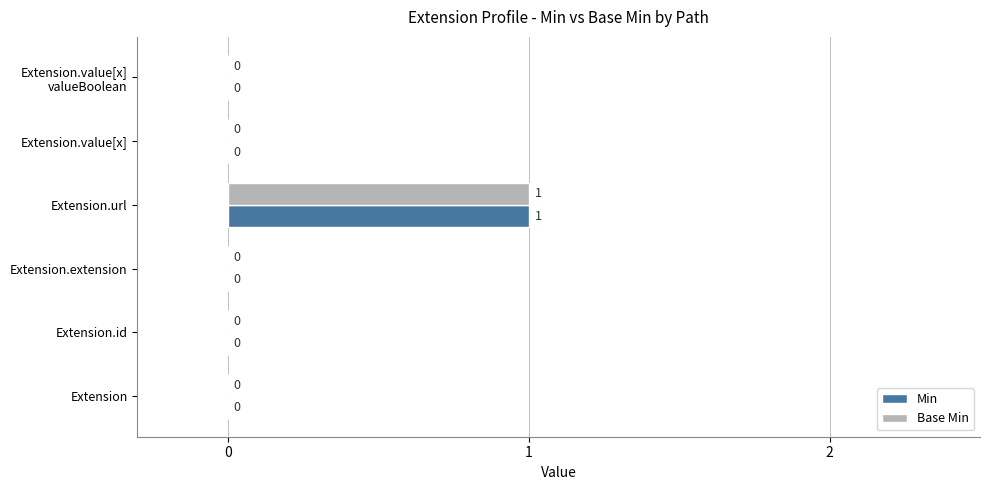

At which category is the sum across all series the highest?

Extension.url